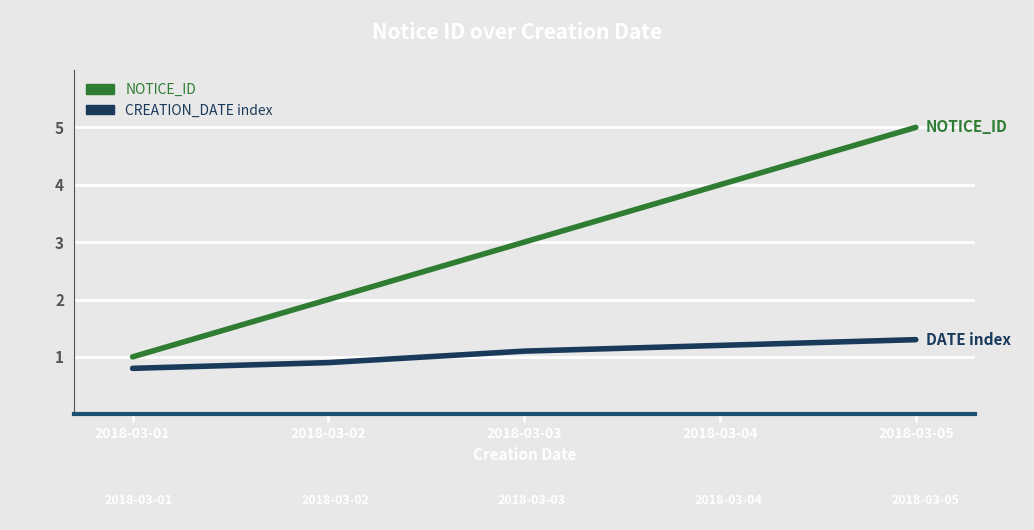

At which category is the sum across all series the highest?

2018-03-05